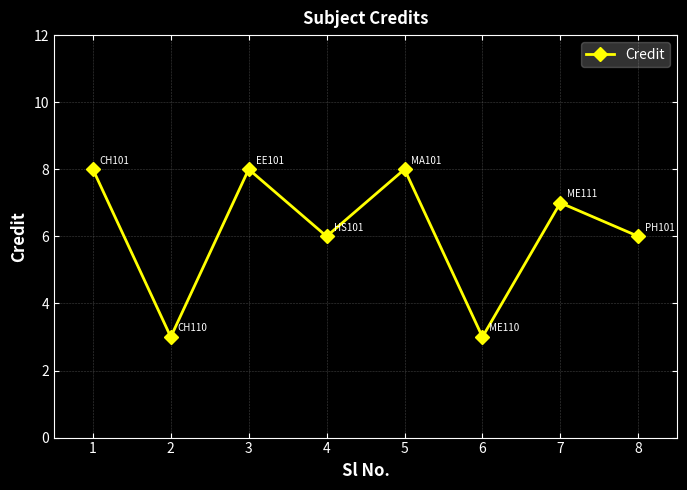

What is the change in value from 6 to 8?

+3